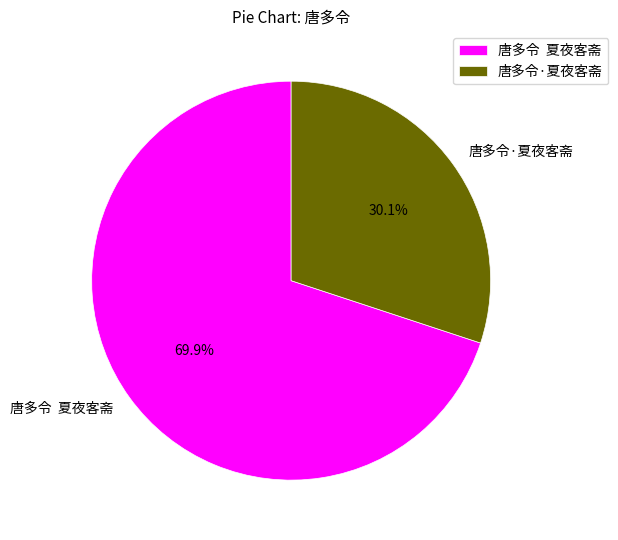

Does any single category account for the majority?

Yes